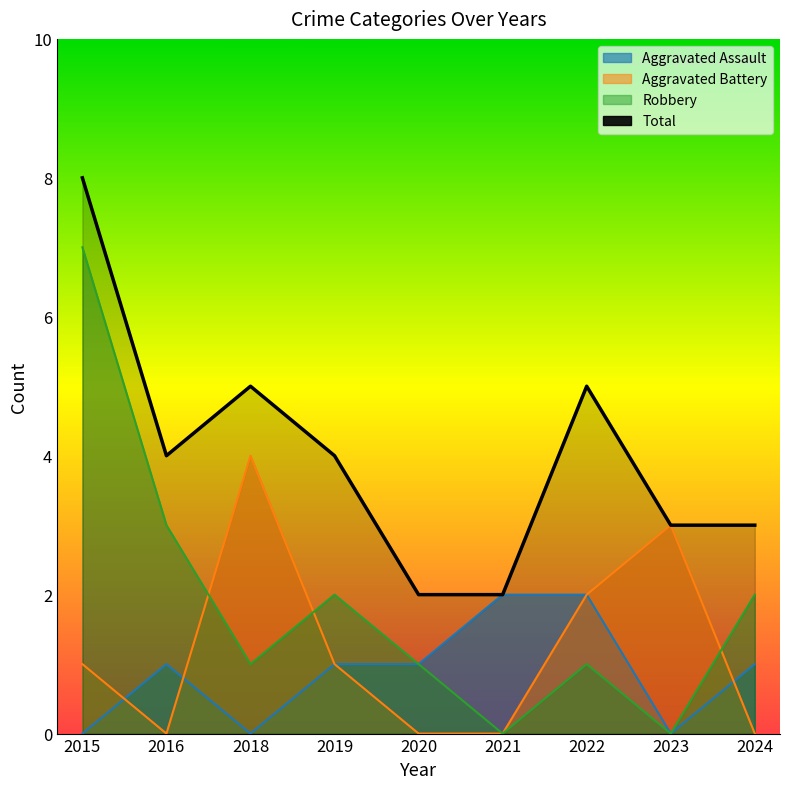

True or false: Aggravated Battery and Total cross at least once.

False